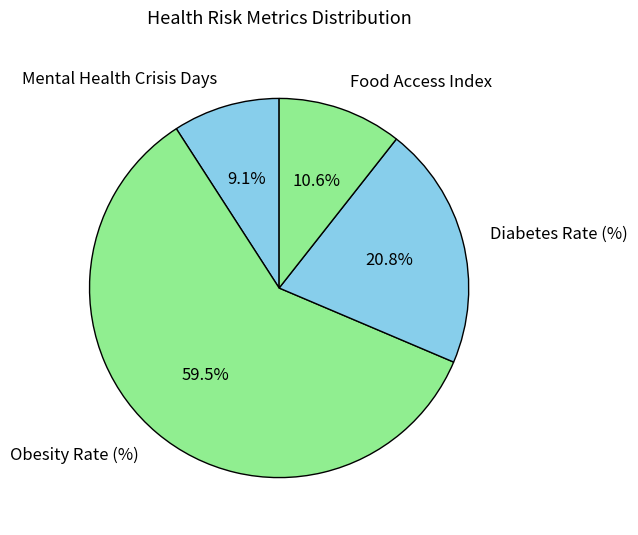

Count the number of slices in the pie.

4